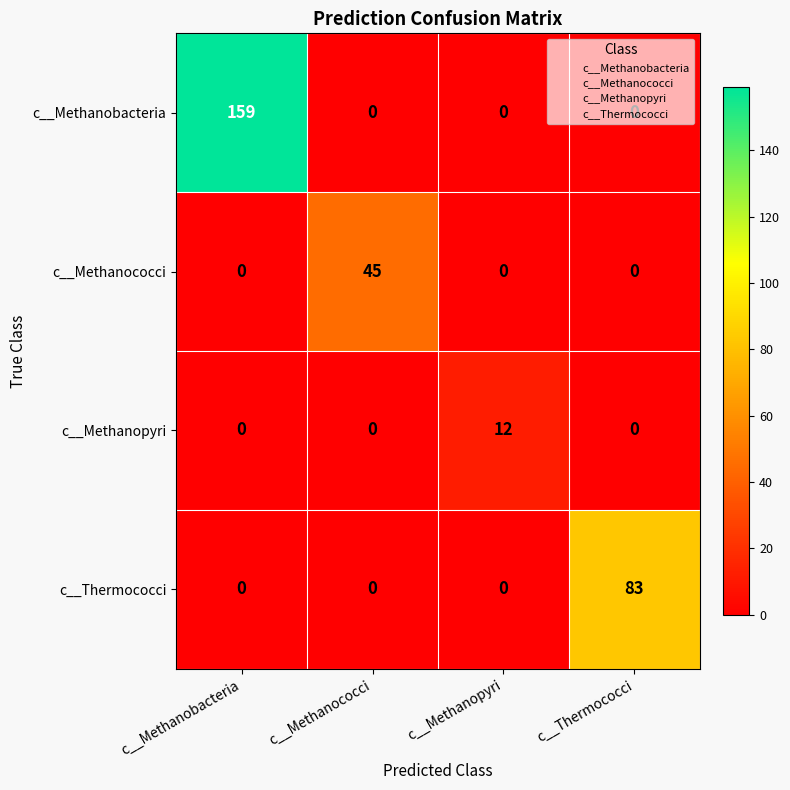

How many data points in c__Methanococci are above 0?

1